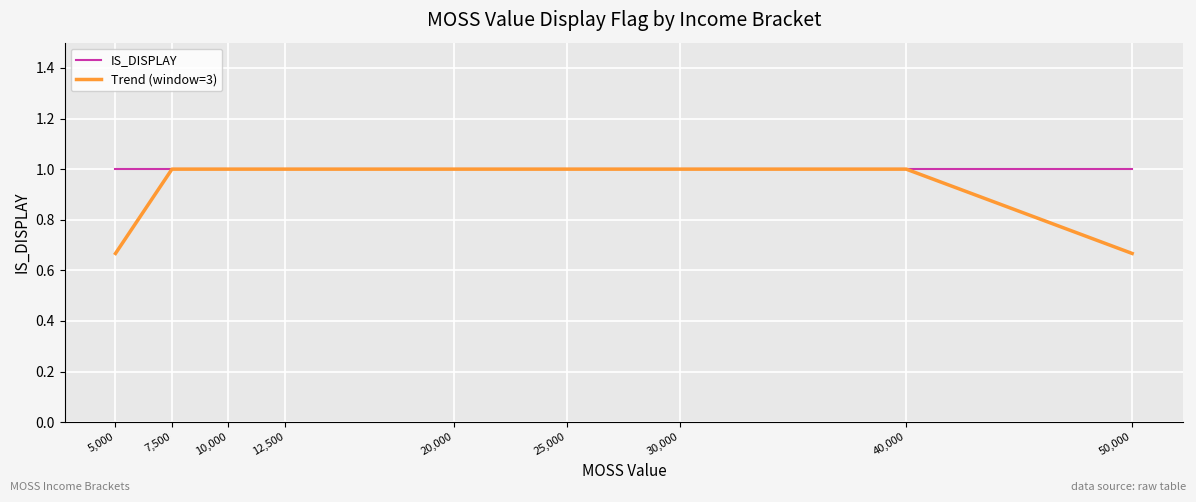

What position from the right is 25,000?

4